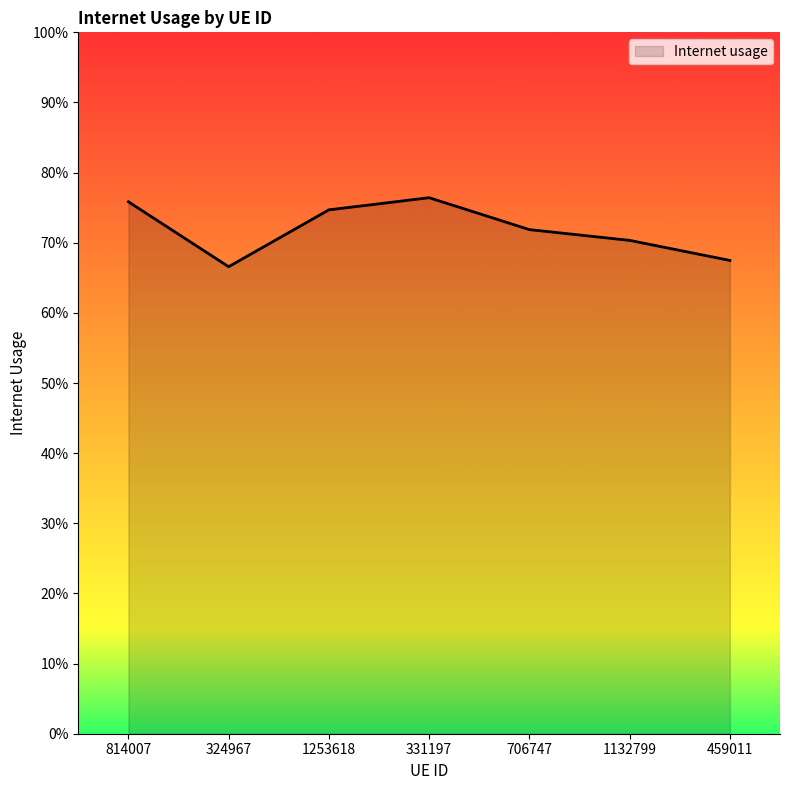

Does the chart have visible grid lines?

No